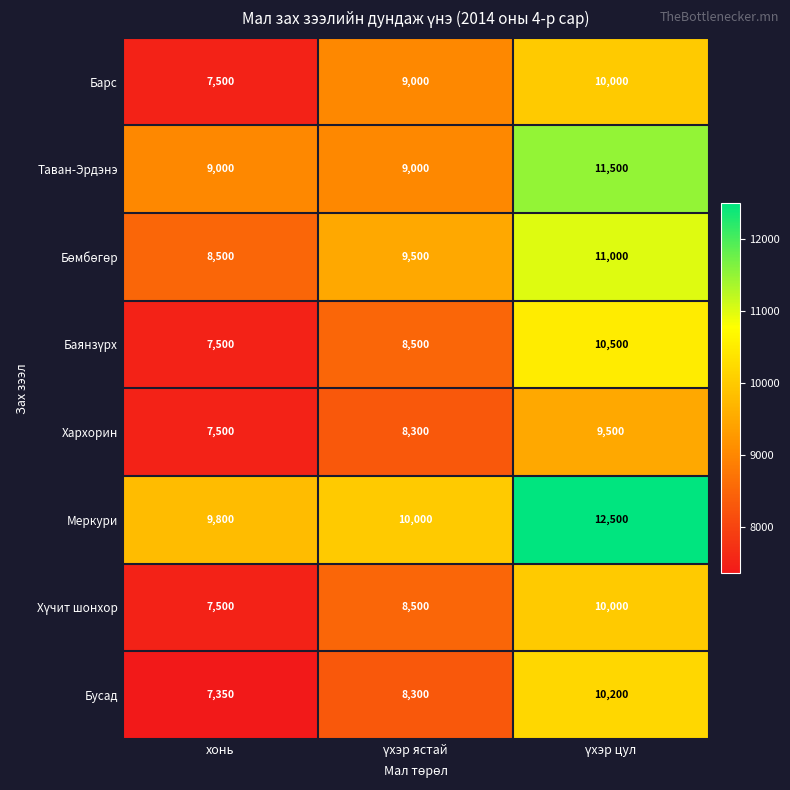

What is the sum of all Меркури values?

32300